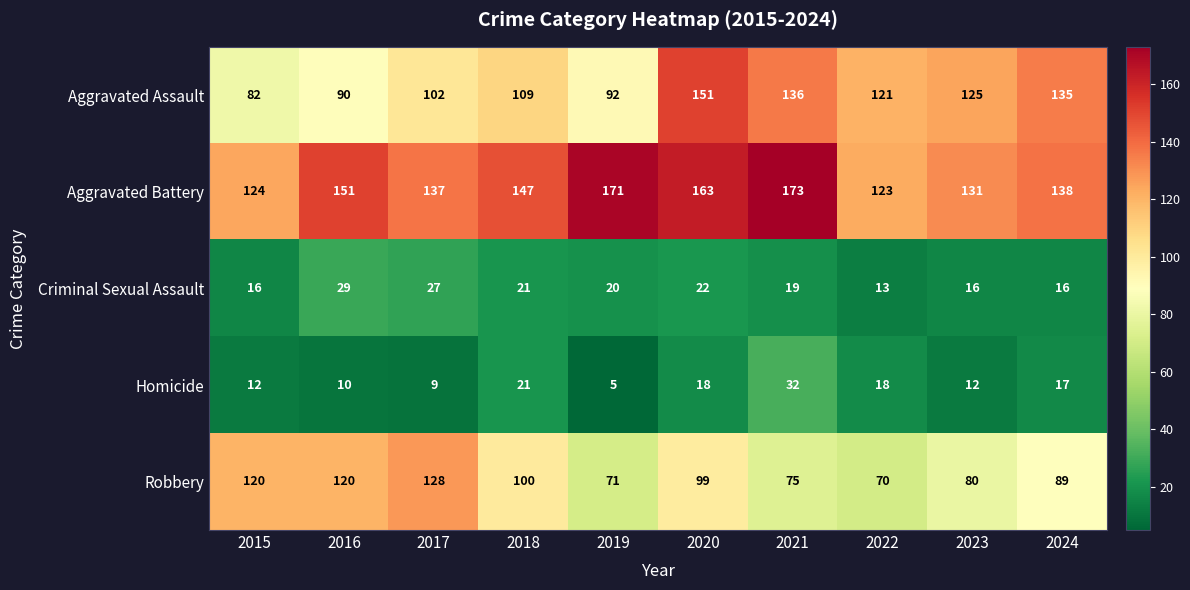

What is the difference between the Robbery values at 2021 and 2017?

53